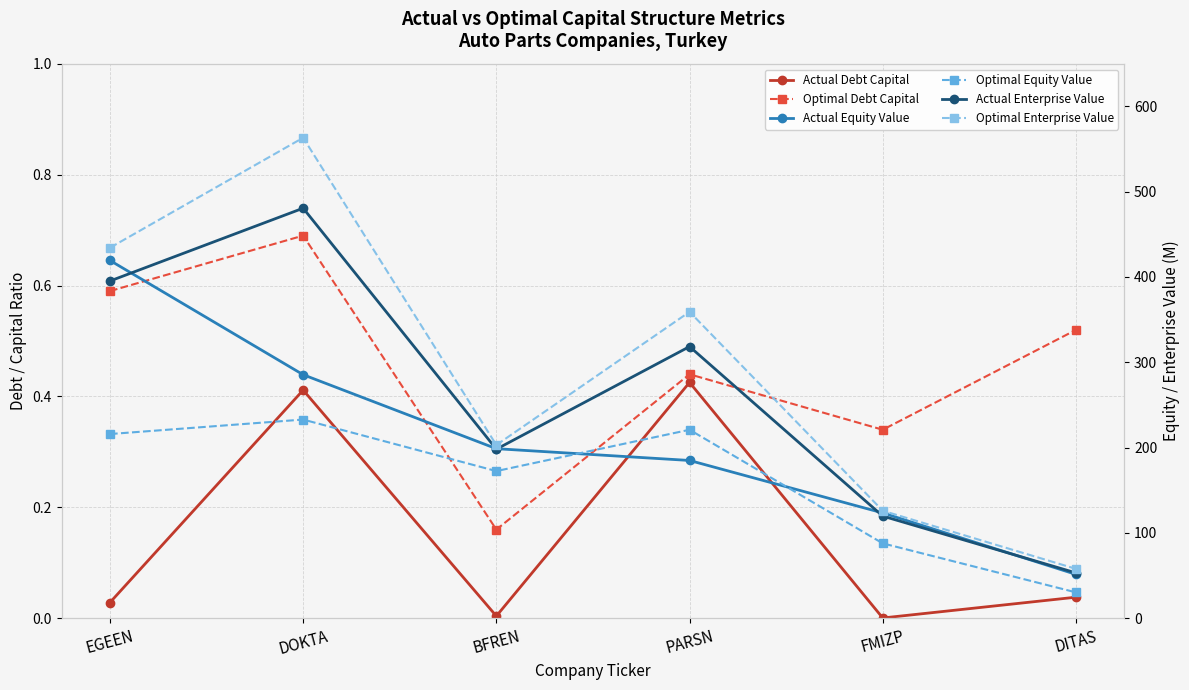

Which series has the largest total across all categories?

Optimal Enterprise Value